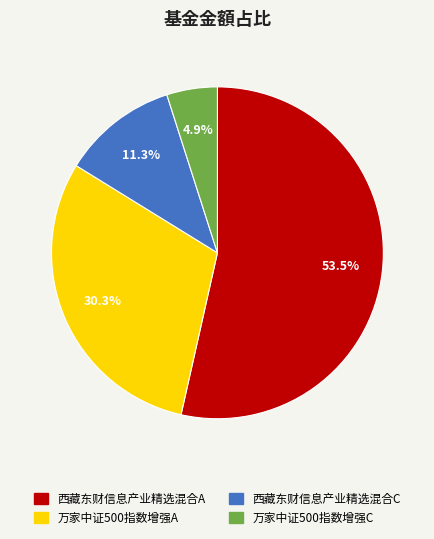

Does any single category account for the majority?

Yes